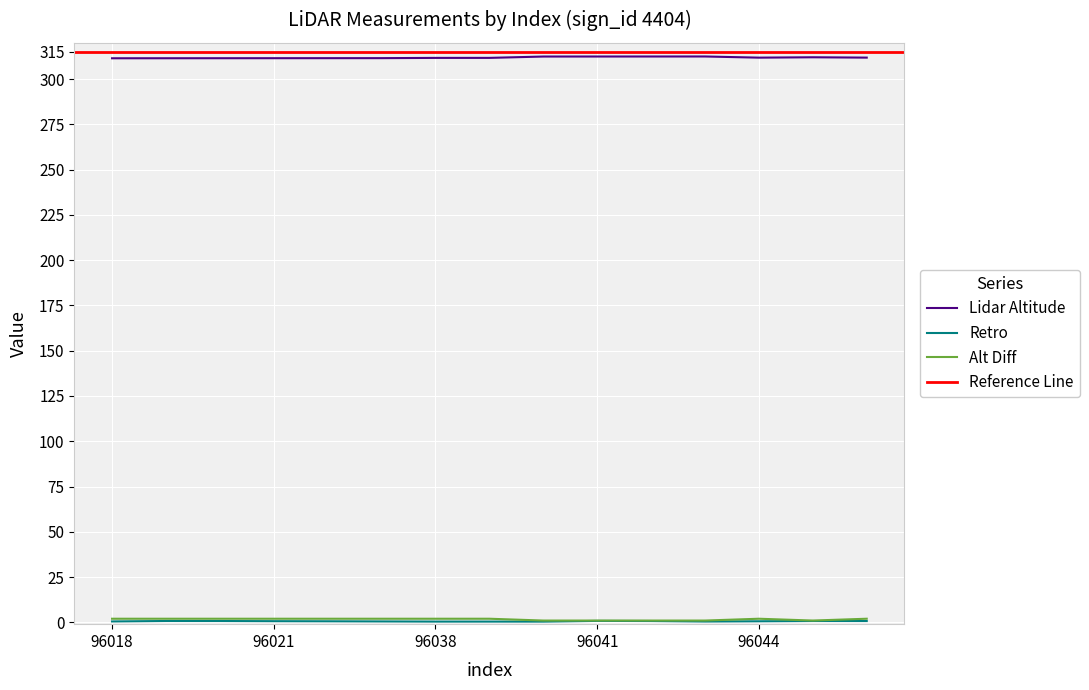

True or false: lidar_alt has a value of 311.5 at 96025.

True